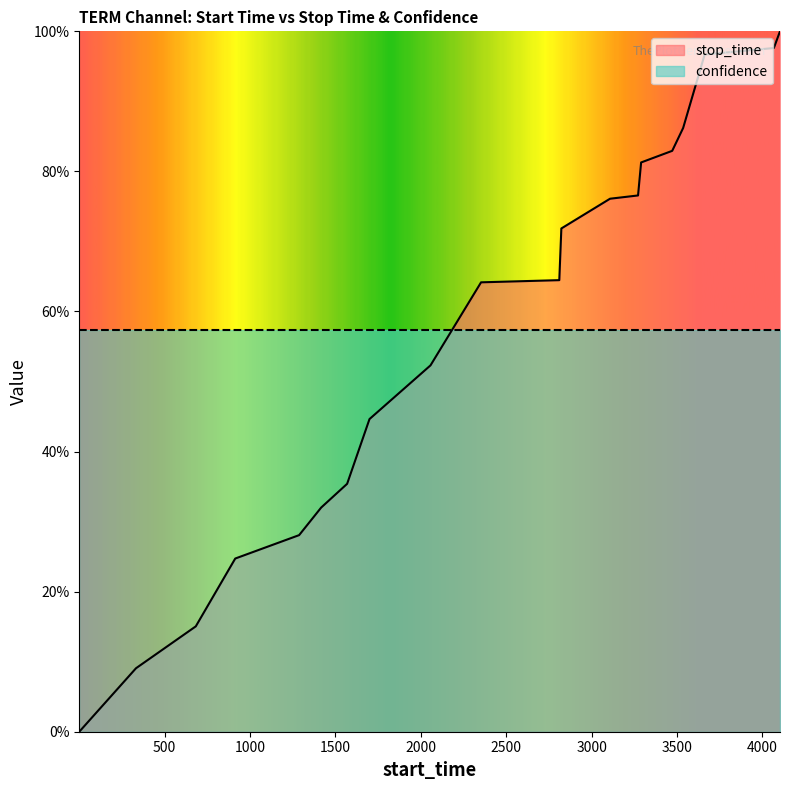

True or false: the data has more than 0 interior local peaks.

False